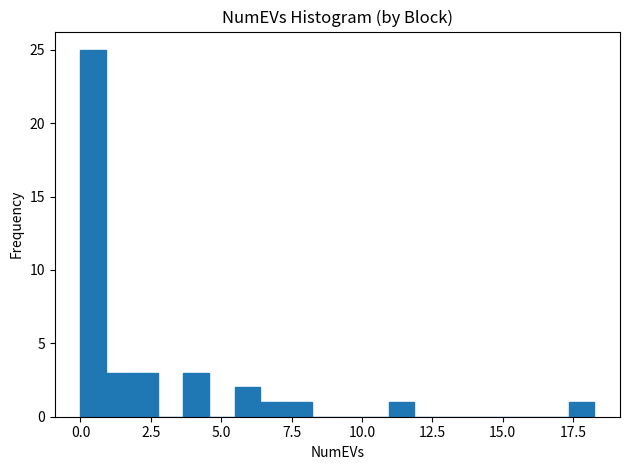

Read against the x-axis, roughly where is the centre of the tallest bar?

0.5